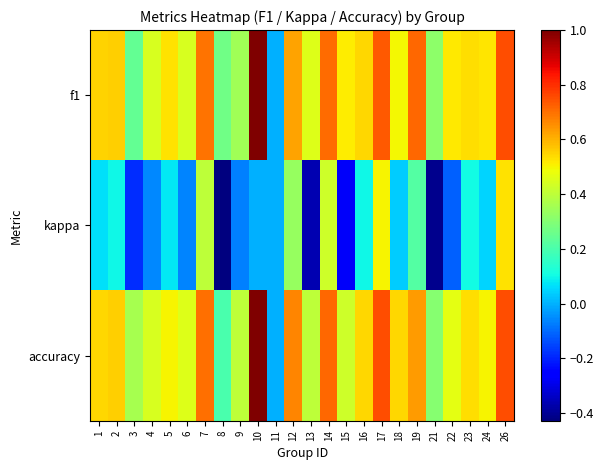

Which category has the highest value across all series?

10